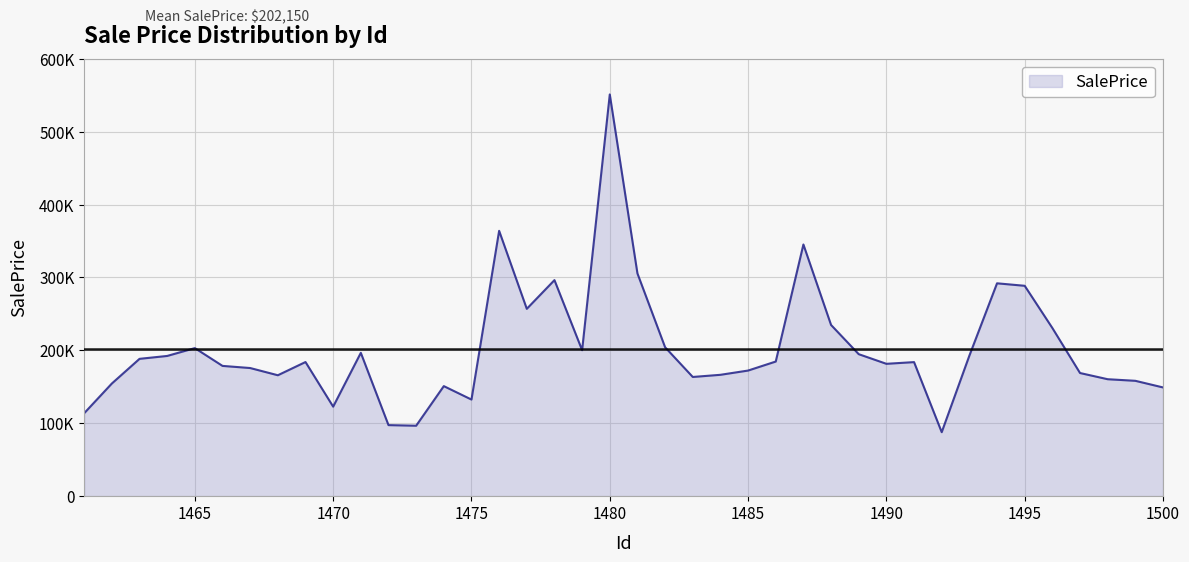

What is the sum of all values?

8086000.6